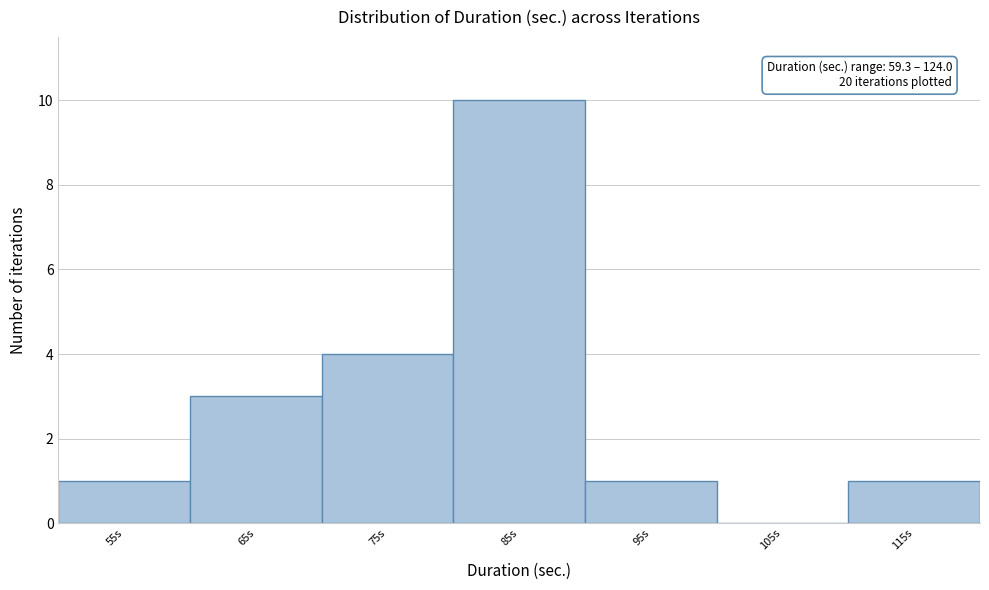

Reading left to right, transcribe all the data shown in this chart.

55s=1	65s=3	75s=4	85s=10	95s=1	105s=0	115s=1